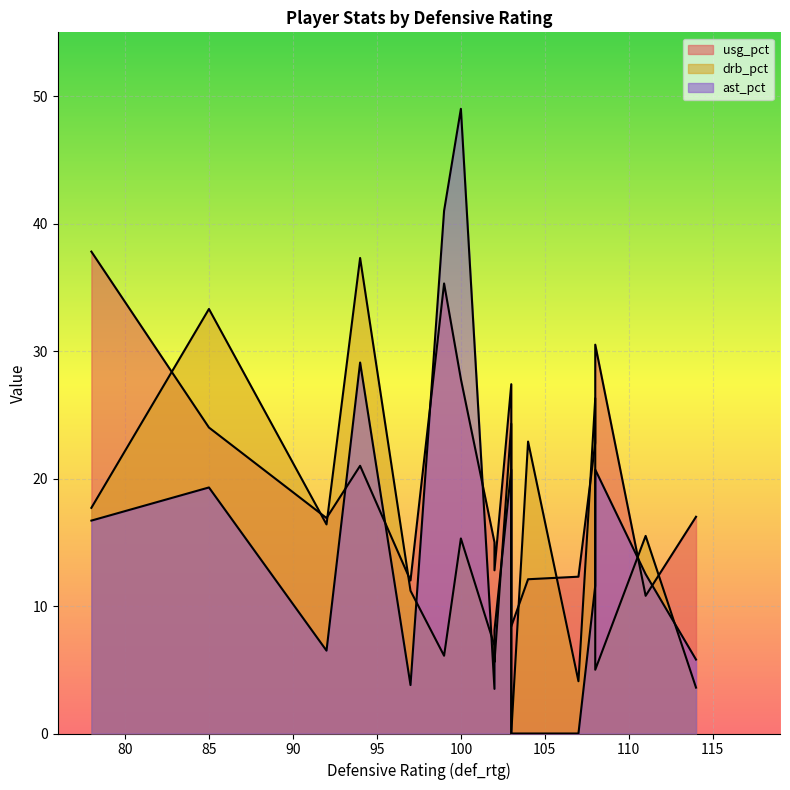

Does the chart display data point markers on the line(s)?

No